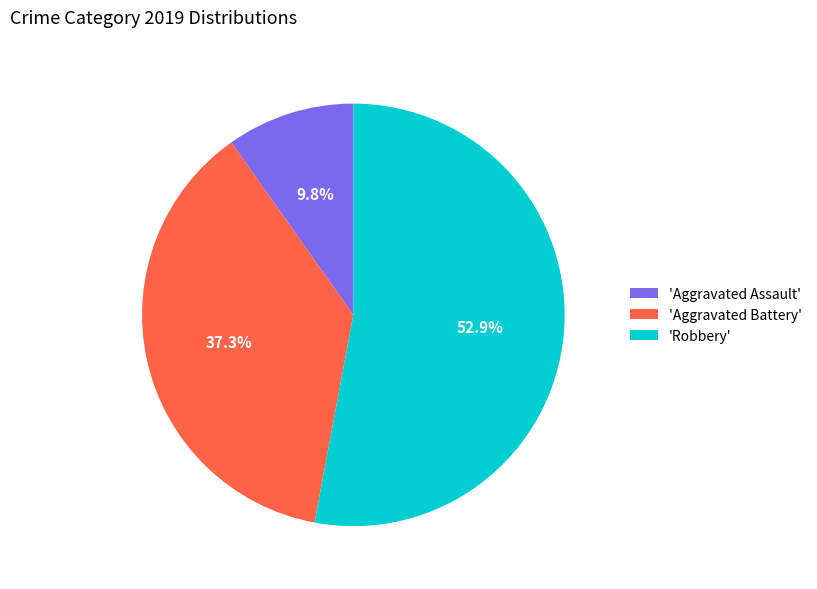

Count the number of slices in the pie.

3